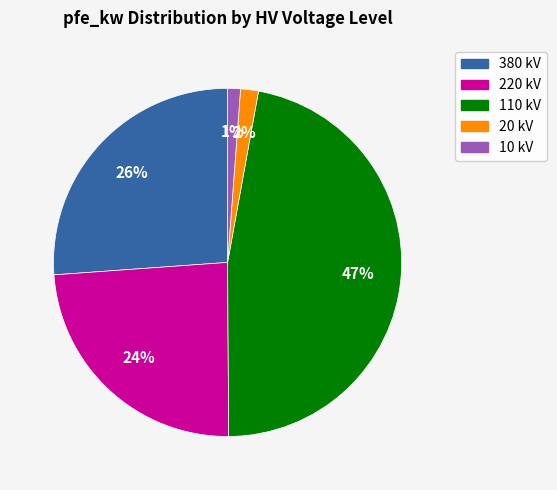

Count the number of slices in the pie.

5